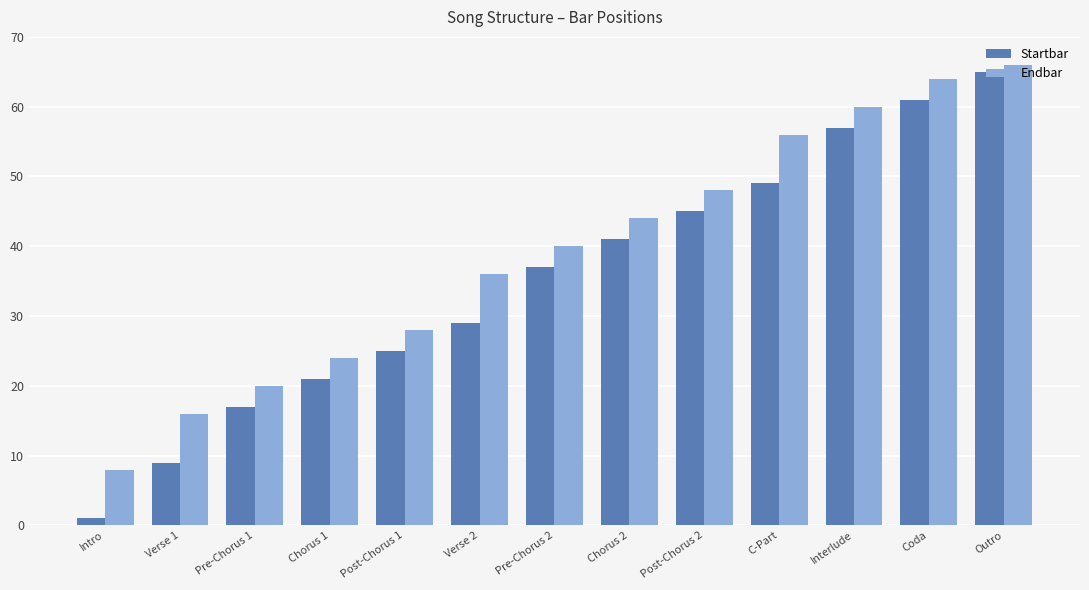

At which label does Startbar reach its peak?

Outro